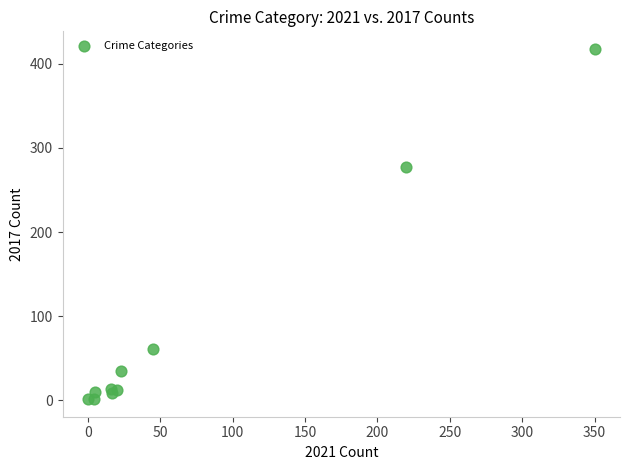

What Y value in the scatter plot is closest to 209?

277